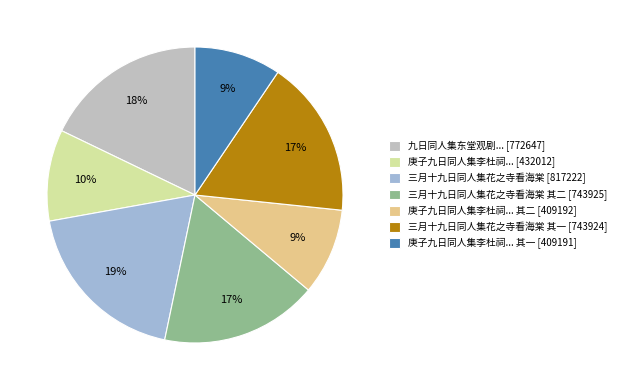

How many slices are in this pie chart?

7